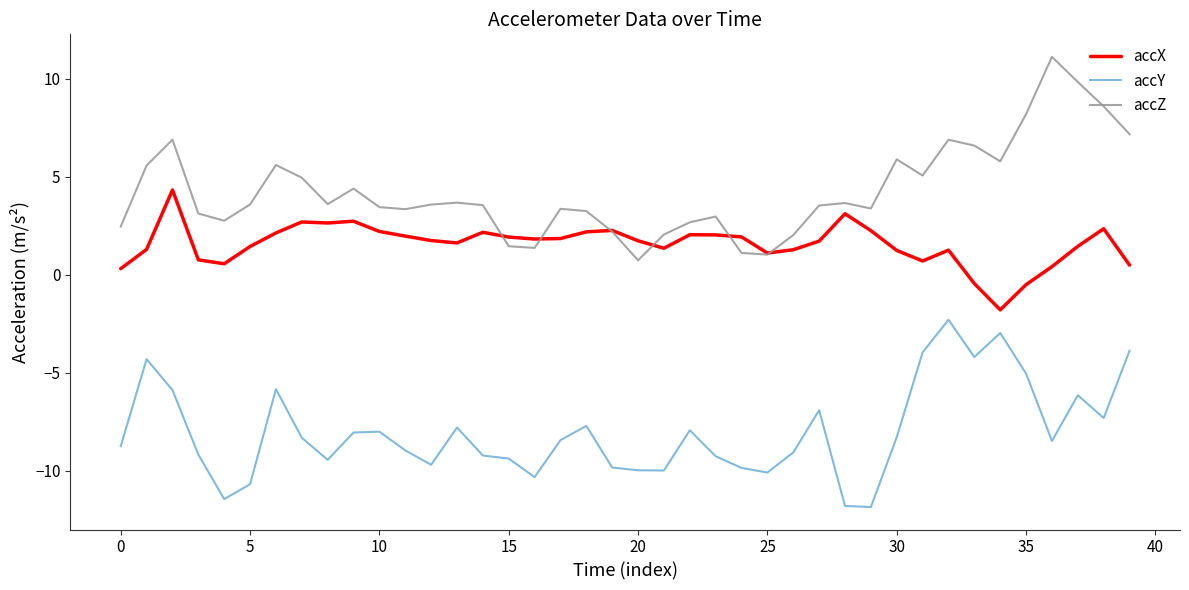

Which series has the largest total across all categories?

accZ